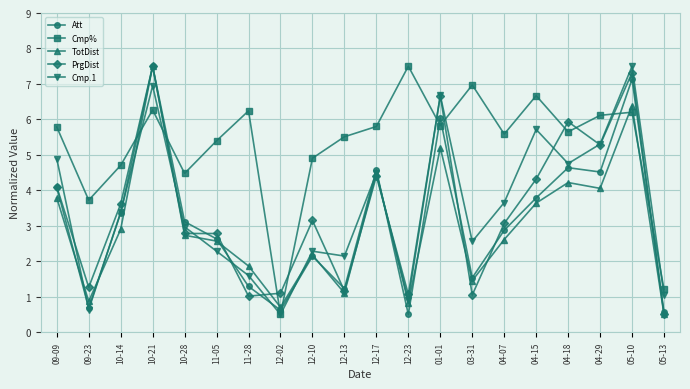

The TotDist series shows 1.5 at 03-31. True or false?

True